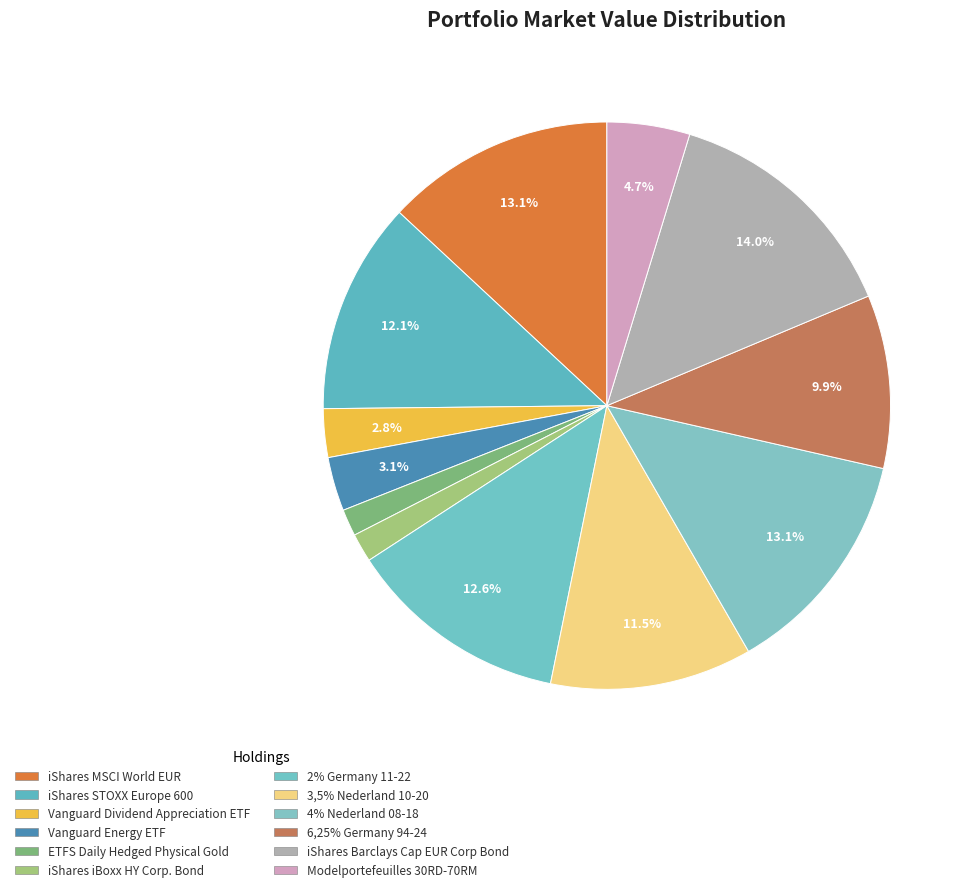

What is the smallest slice in the pie chart?

ETFS Daily Hedged Physical Gold